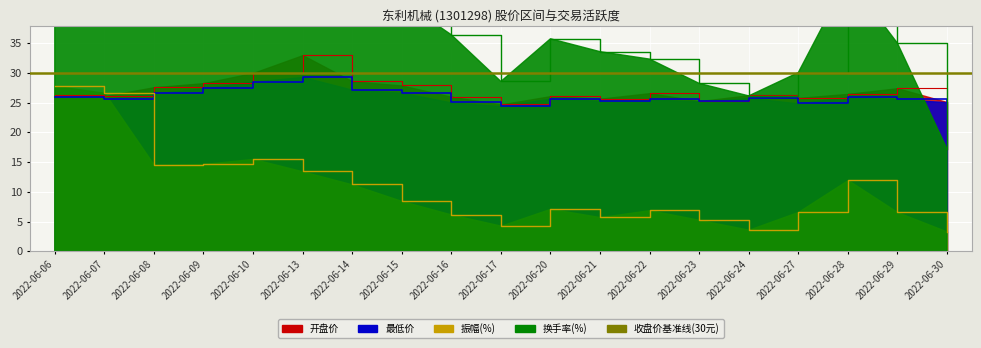

Which series has the largest range (max minus min)?

换手率(%)